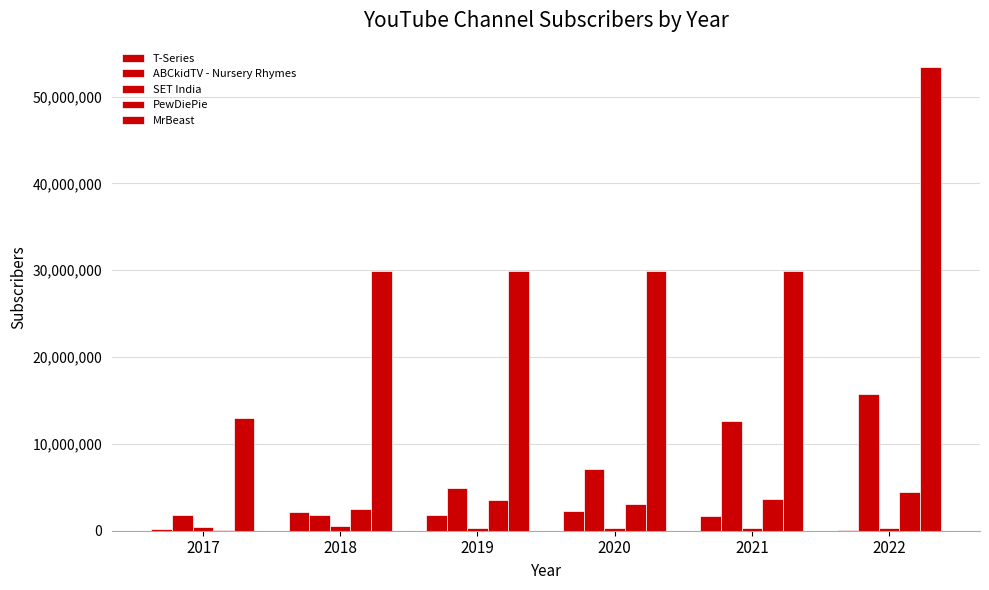

Which series changed the most between 2018 and 2022?

MrBeast